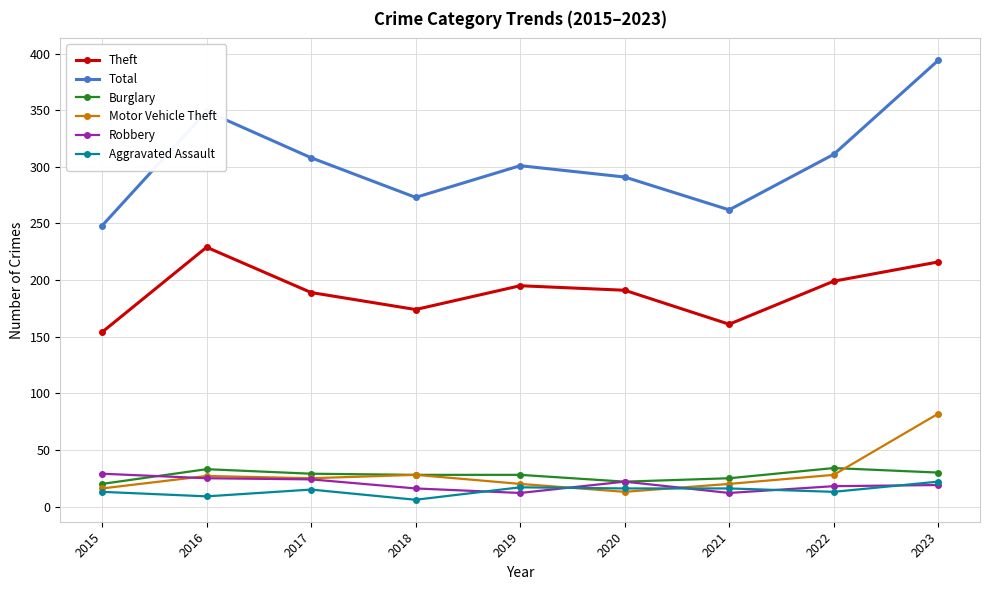

What is the average value of the Aggravated Assault series?

14